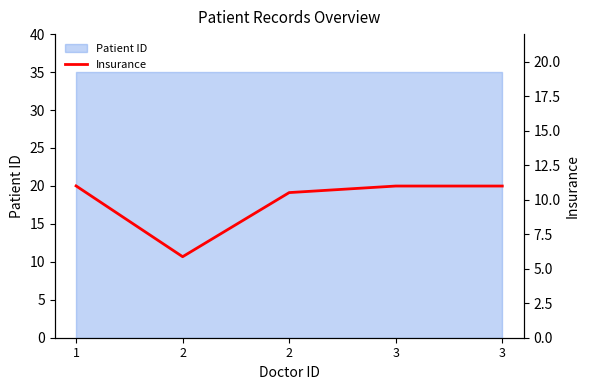

Rank the categories by value from lowest to highest.

2, 2, 3, 3, 1